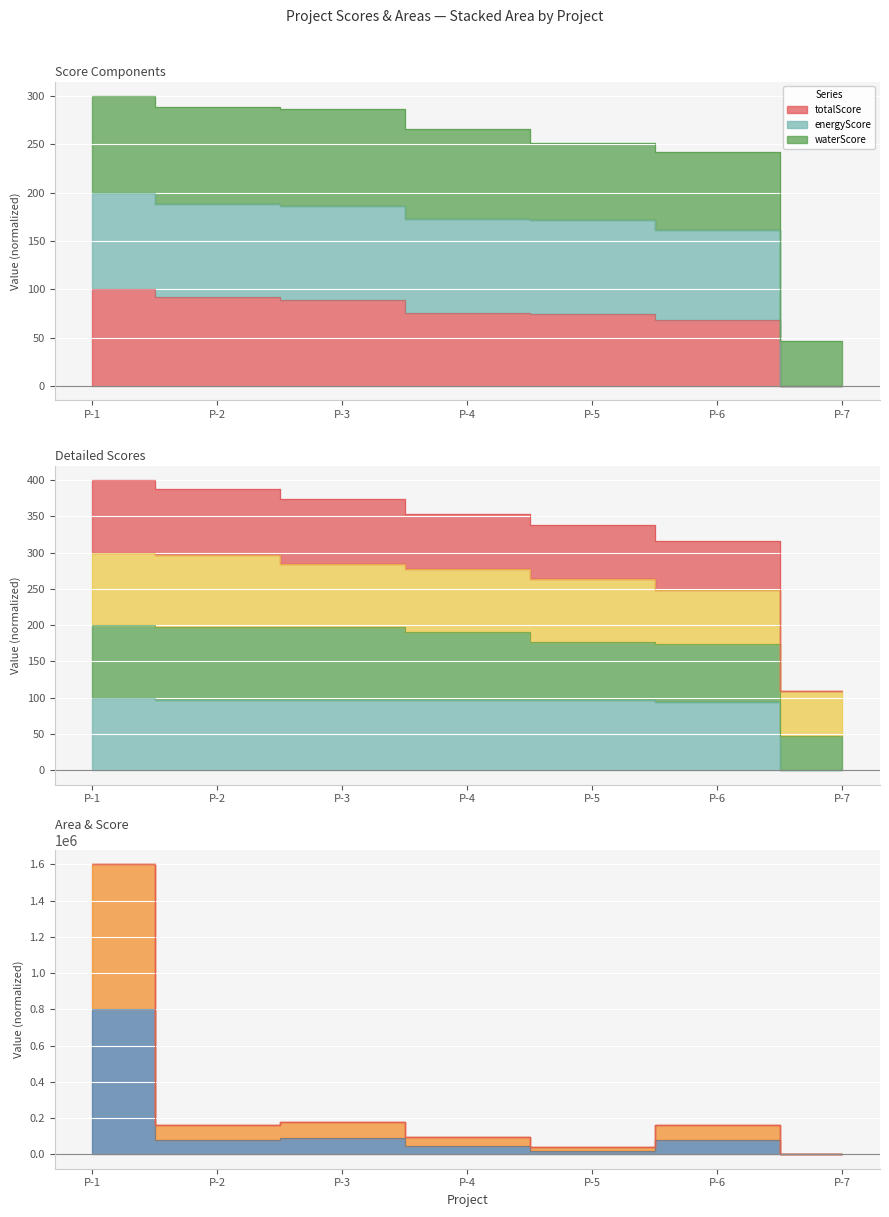

Is it true that Area equals 77541.3 at P-4?

False